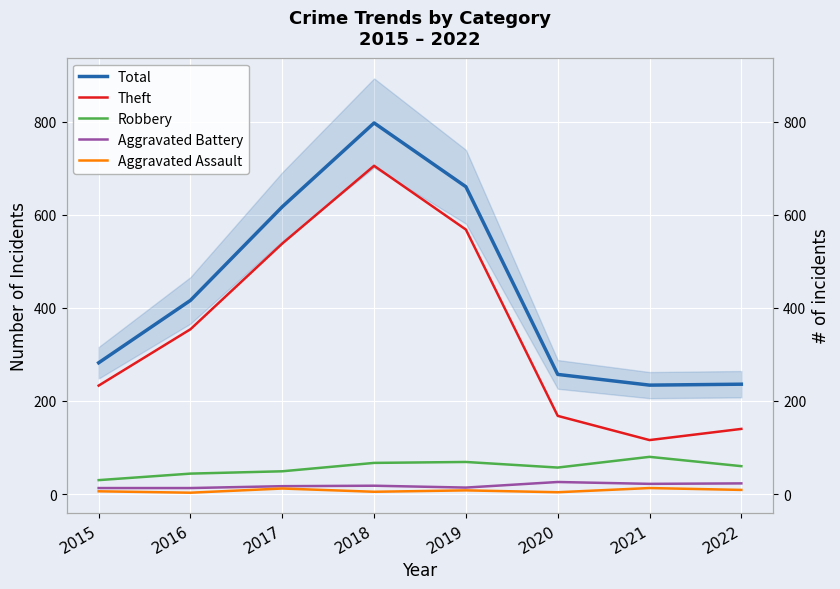

What is the total value across all series at 2020?

512